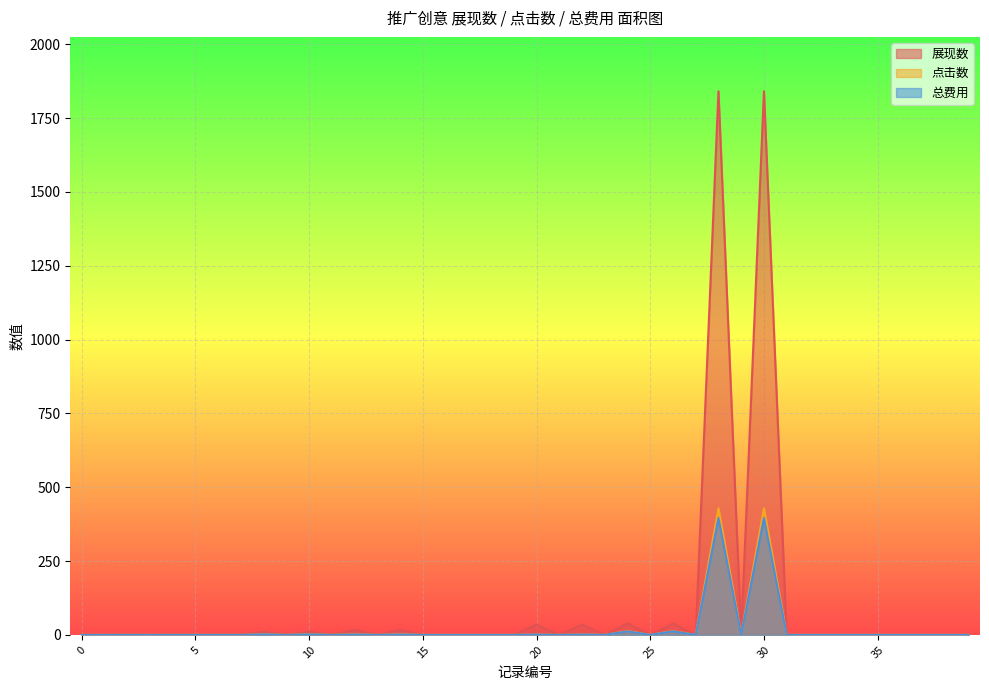

True or false: 点击数 and 总费用 cross at least once.

False